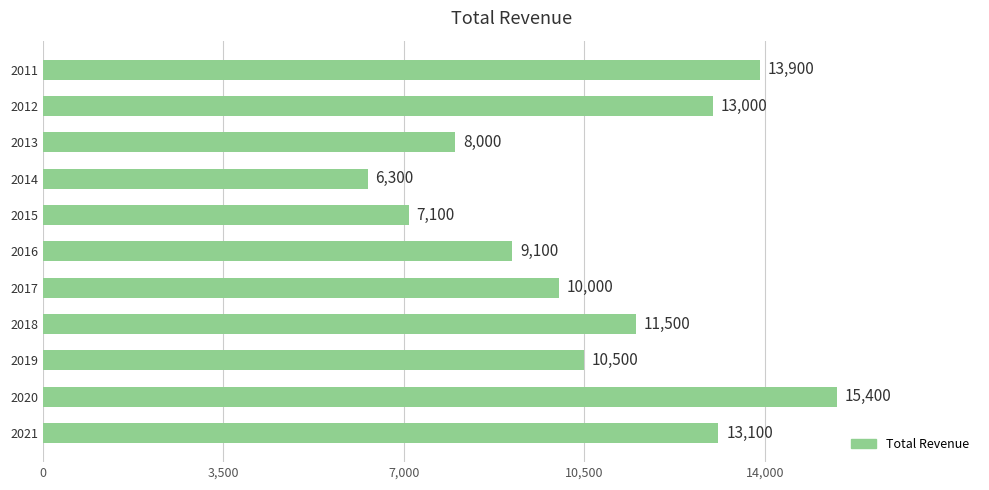

Rank the categories by value from highest to lowest.

2020, 2011, 2021, 2012, 2018, 2019, 2017, 2016, 2013, 2015, 2014